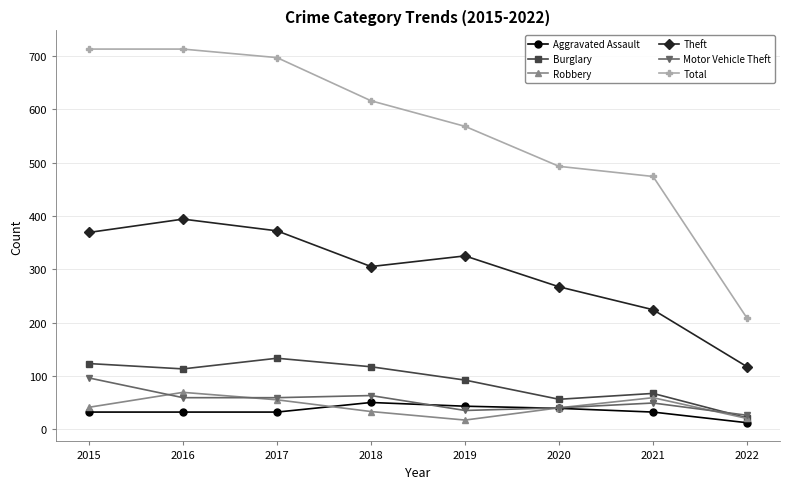

Is it true that Aggravated Assault equals 9 at 2020?

False